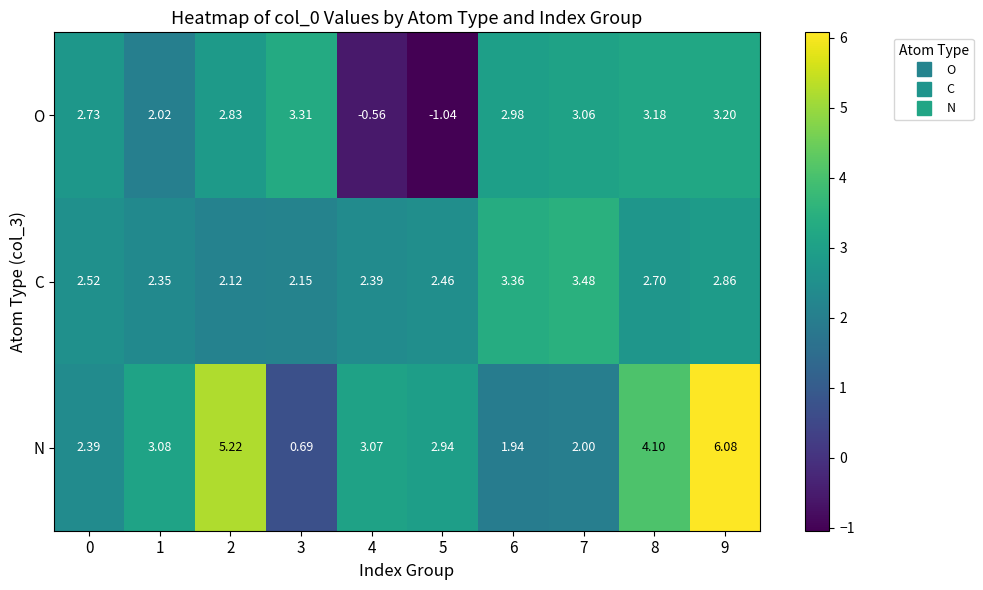

At 9, list the series in order from smallest to largest.

C, O, N